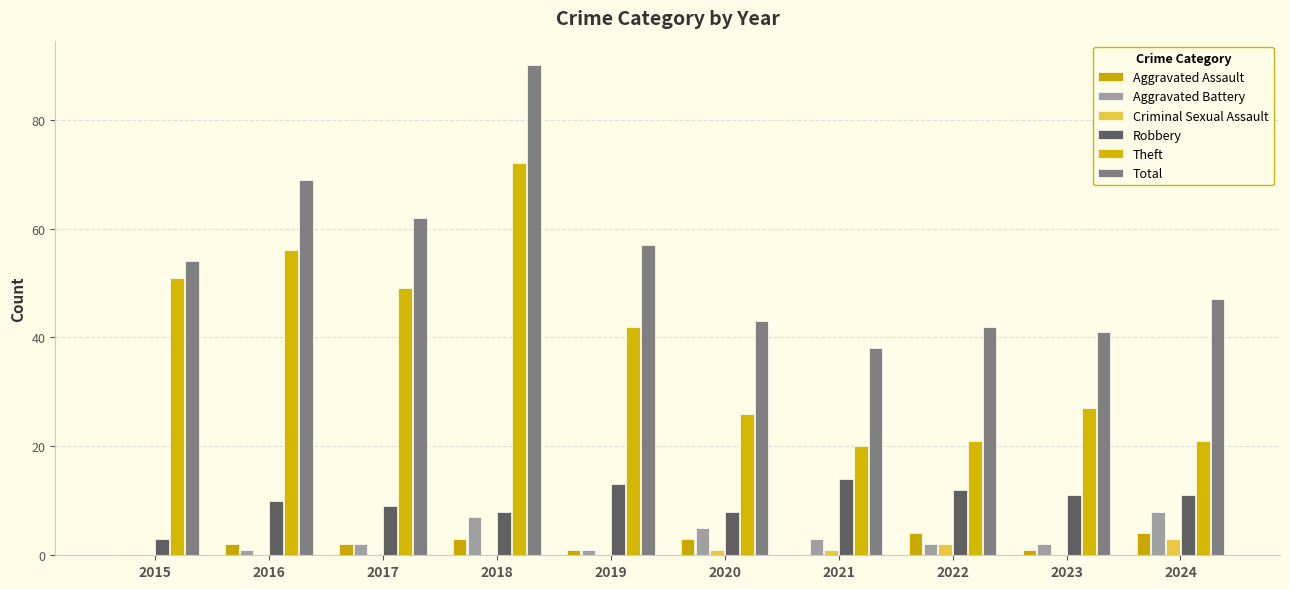

What is the maximum value shown in the chart?

90